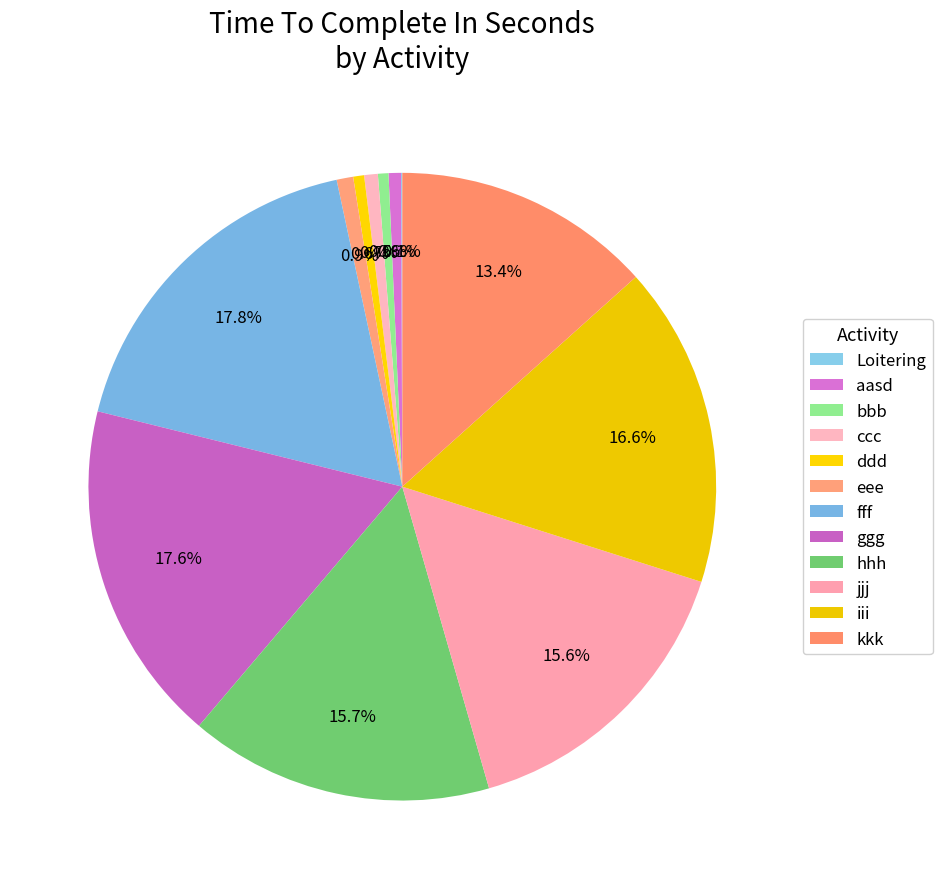

What is the change in value from Loitering to eee?

+89